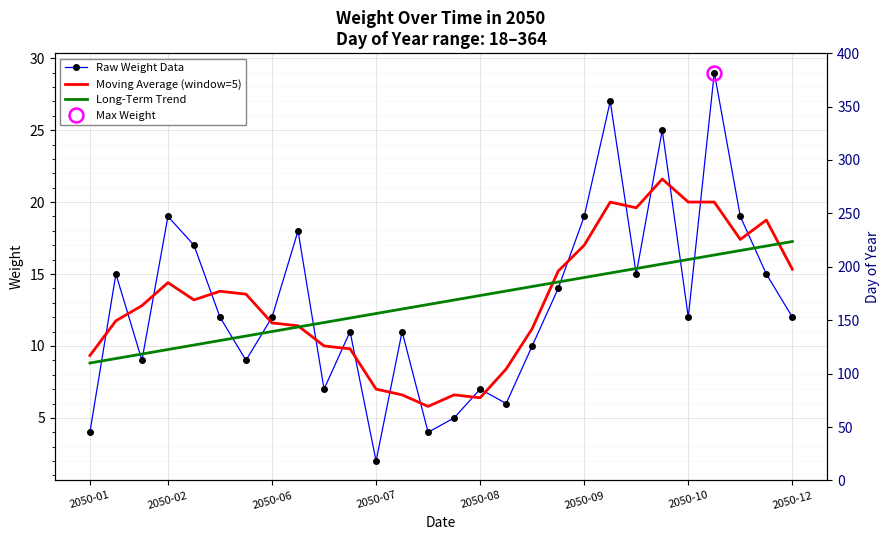

What position from the left is 2050-10?

24